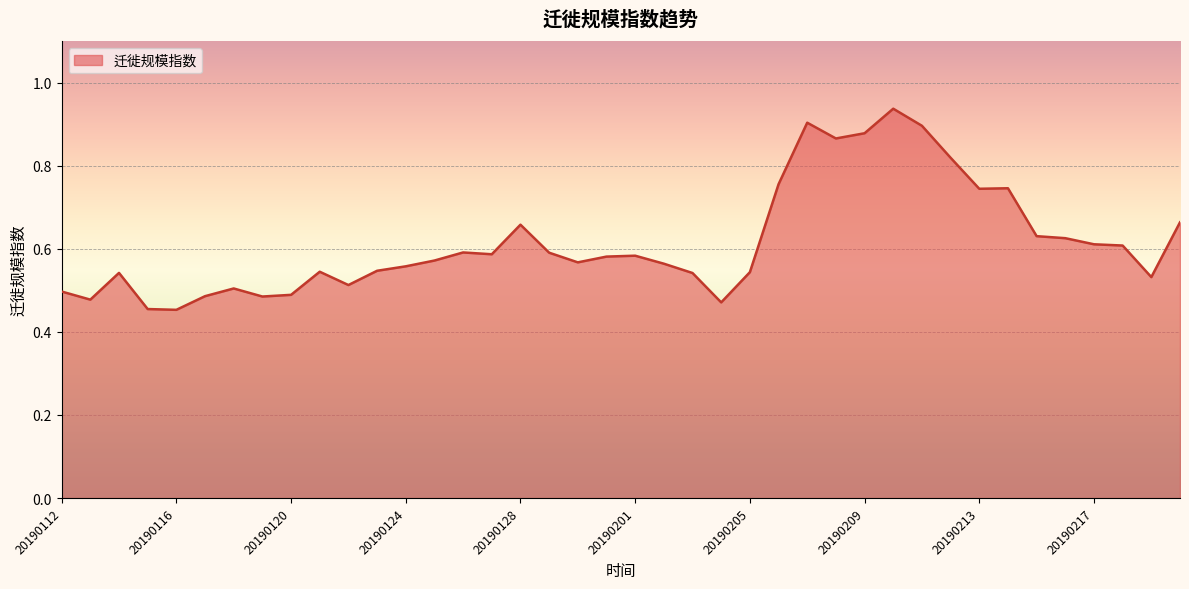

Reading left to right, transcribe all the data shown in this chart.

0.5	0.5	0.5	0.5	0.5	0.5	0.5	0.5	0.5	0.5	0.5	0.5	0.6	0.6	0.6	0.6	0.7	0.6	0.6	0.6	0.6	0.6	0.5	0.5	0.5	0.8	0.9	0.9	0.9	0.9	0.9	0.8	0.7	0.7	0.6	0.6	0.6	0.6	0.5	0.7